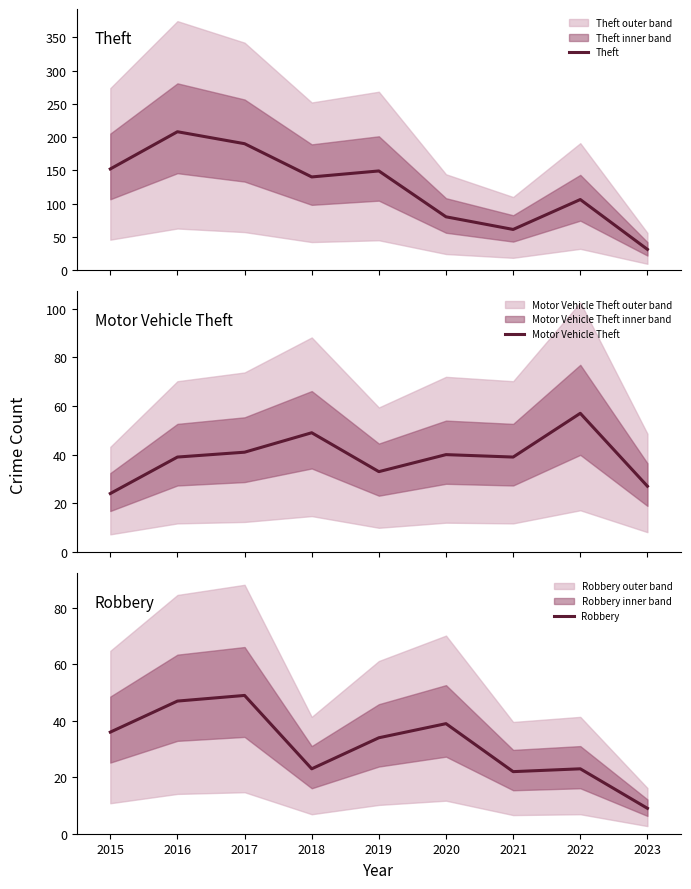

Where is the first local maximum for Robbery?

2017